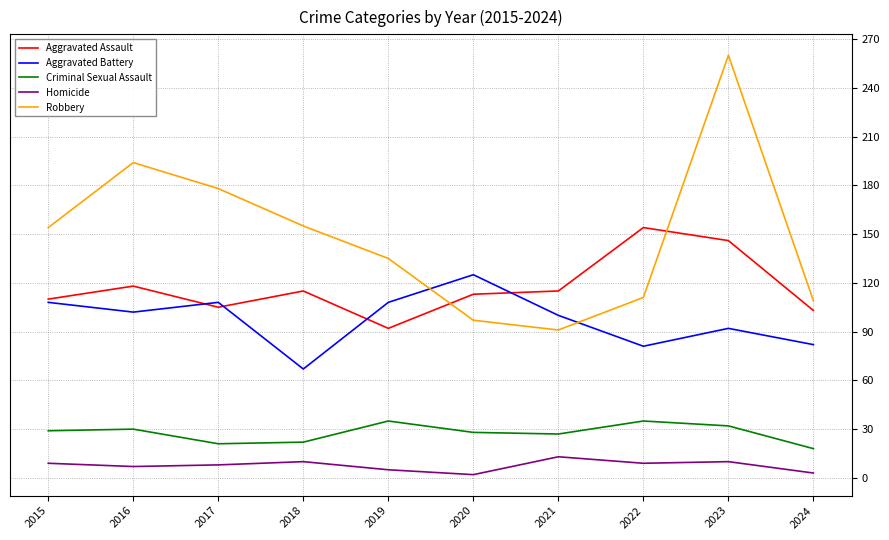

What are all the series names shown in the legend?

Aggravated Assault, Aggravated Battery, Criminal Sexual Assault, Homicide, Robbery